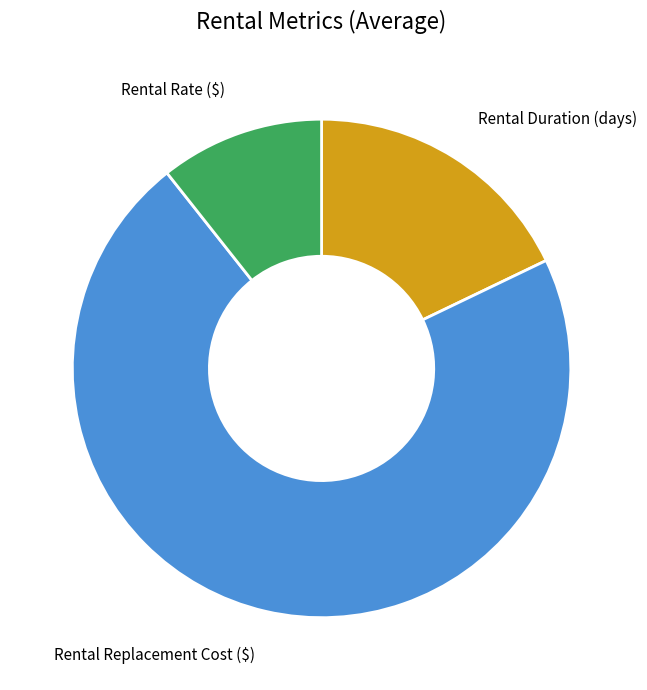

Between Rental Rate ($) and Rental Replacement Cost ($), which is larger?

Rental Replacement Cost ($)